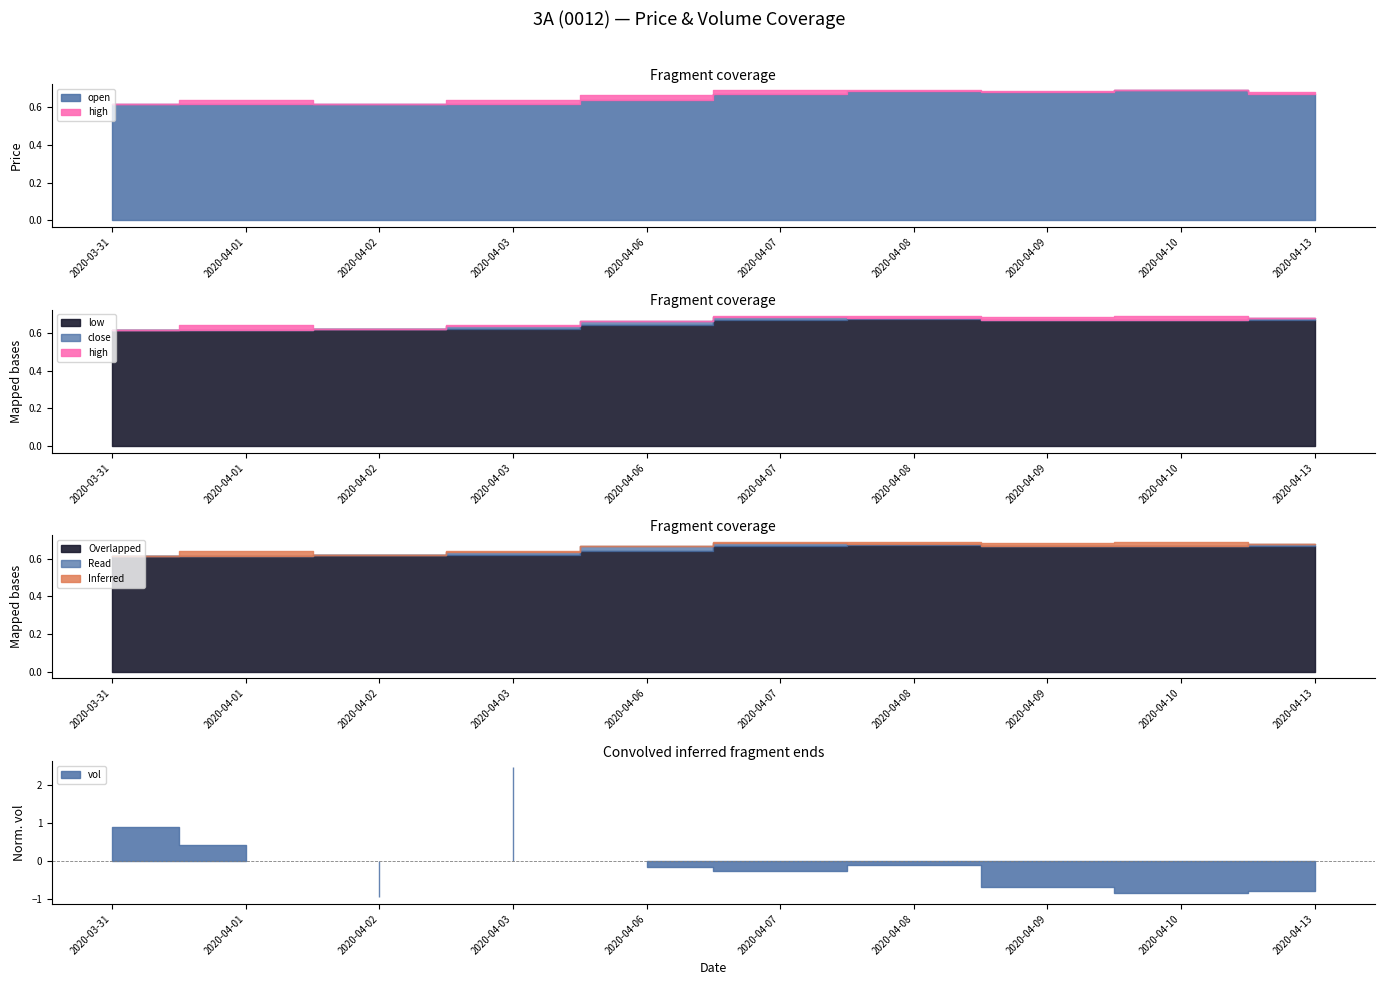

What is the label of the 3rd point from the right?

2020-04-09